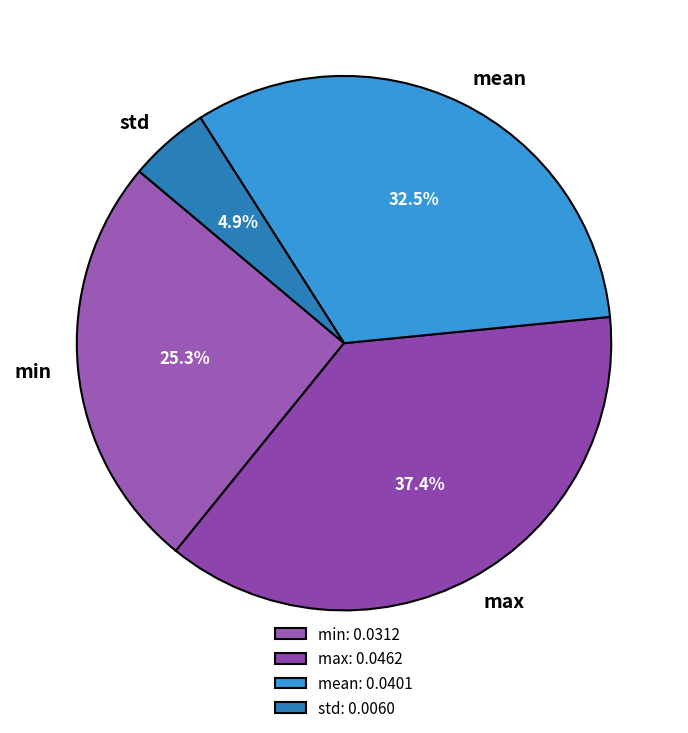

What percentage is the std slice, to the nearest percent?

5%